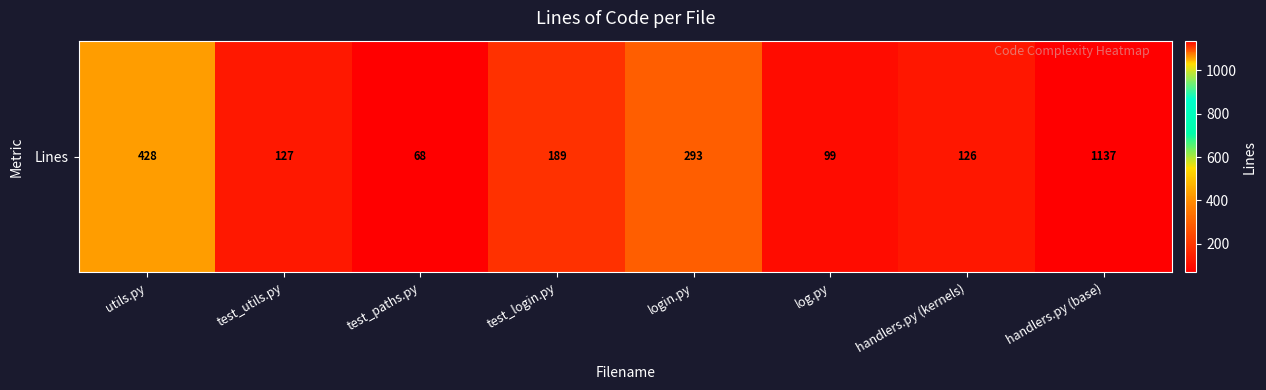

Rank the categories by value from lowest to highest.

test_paths.py, log.py, handlers.py (kernels), test_utils.py, test_login.py, login.py, utils.py, handlers.py (base)